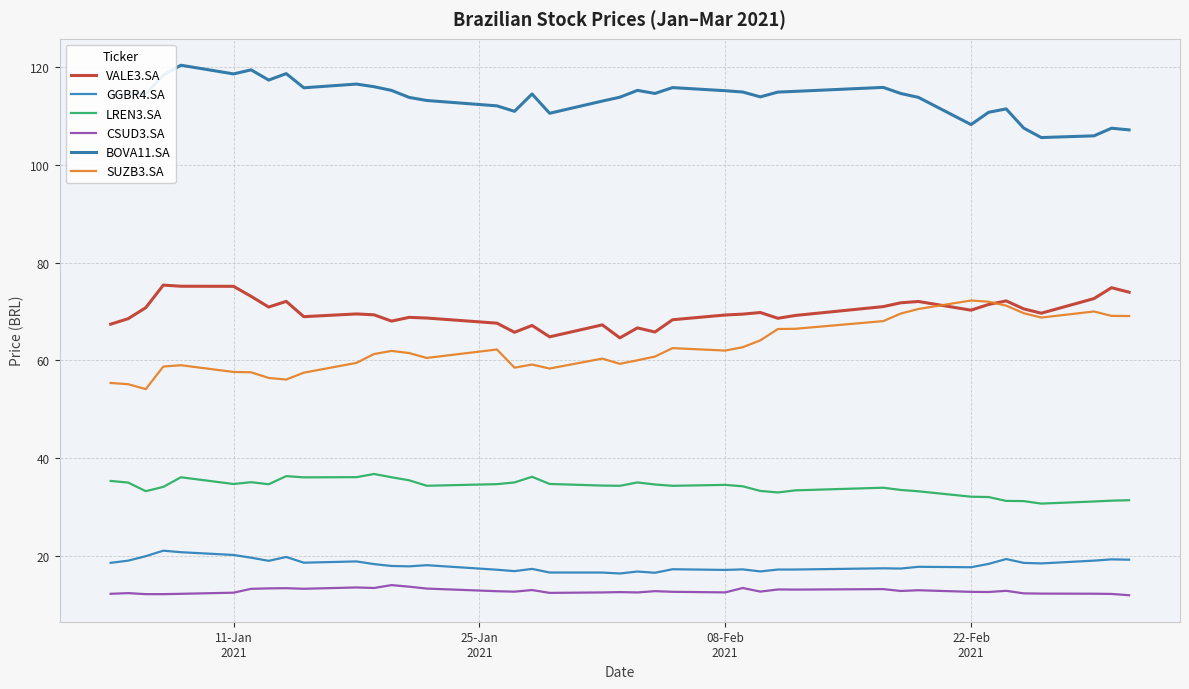

True or false: LREN3.SA and GGBR4.SA intersect in this chart.

False